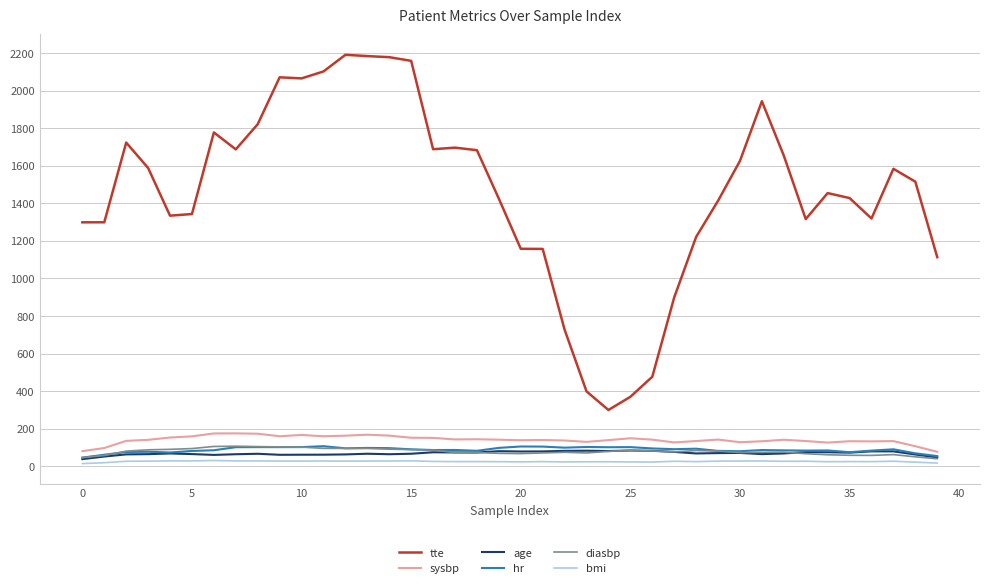

What are all the series names shown in the legend?

tte, sysbp, age, hr, diasbp, bmi